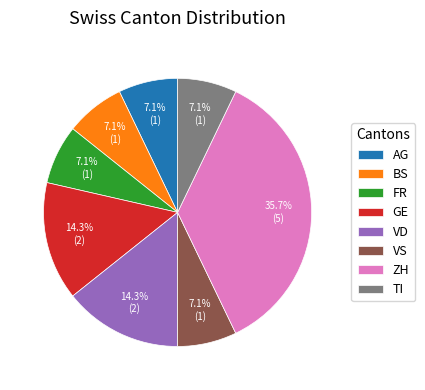

How many slices are in this pie chart?

8